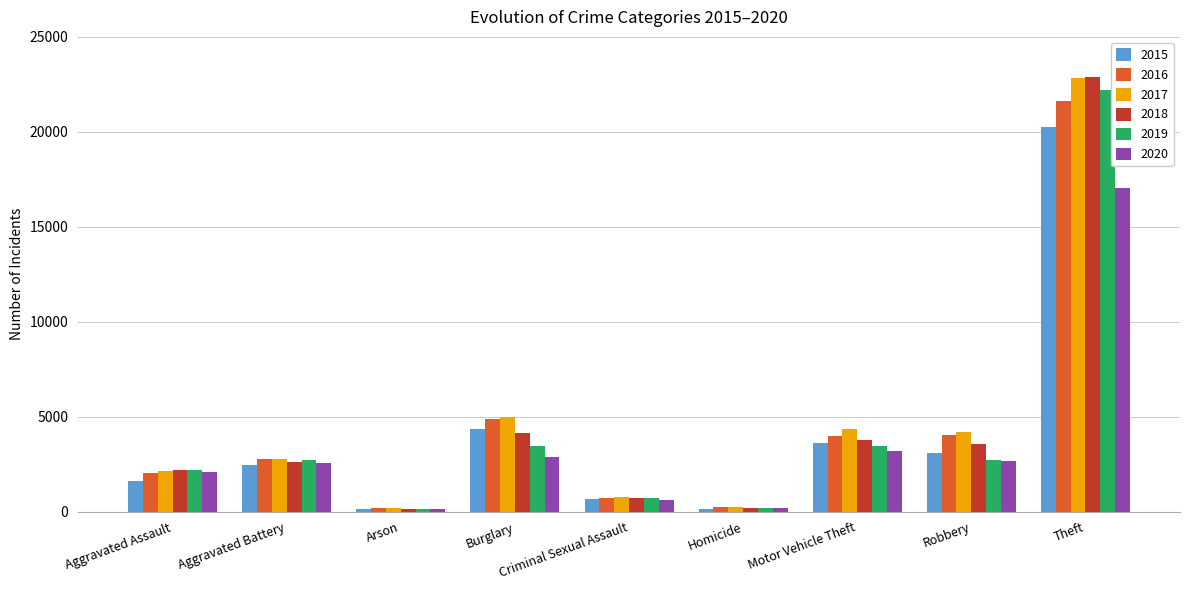

What is the maximum value shown in the chart?

22887